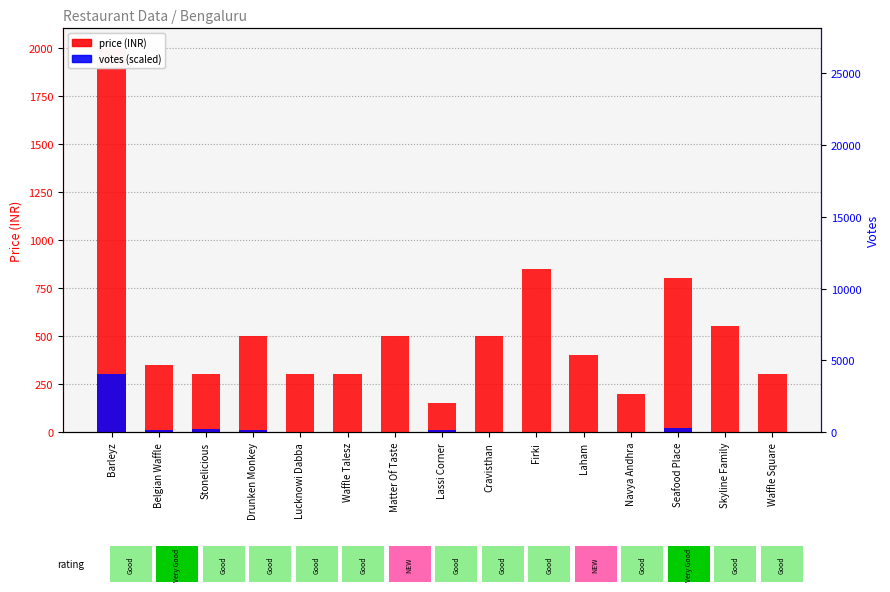

Which series has the largest total across all categories?

price (INR)